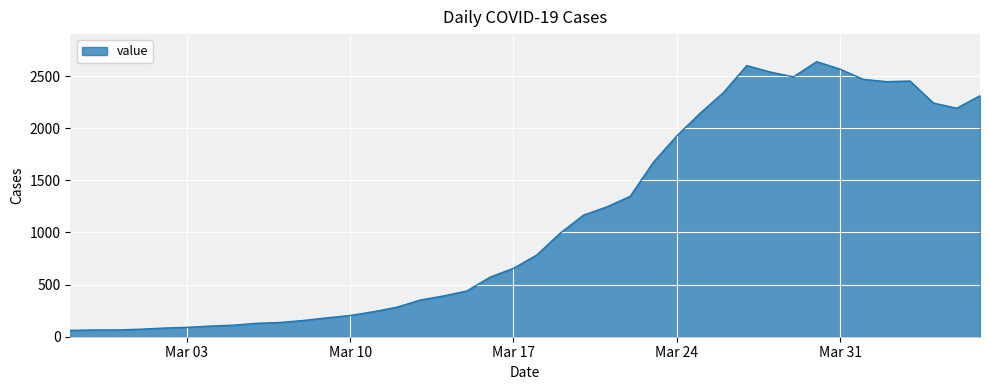

What is the sum of all values?

44951